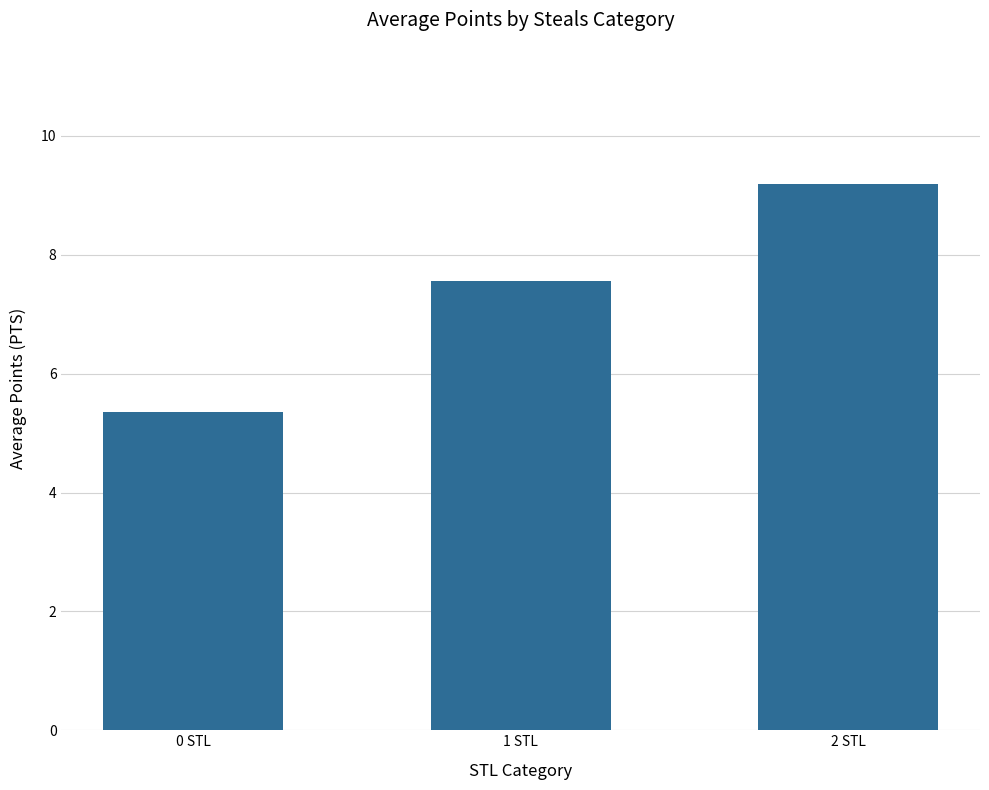

Does the chart contain any negative values?

No